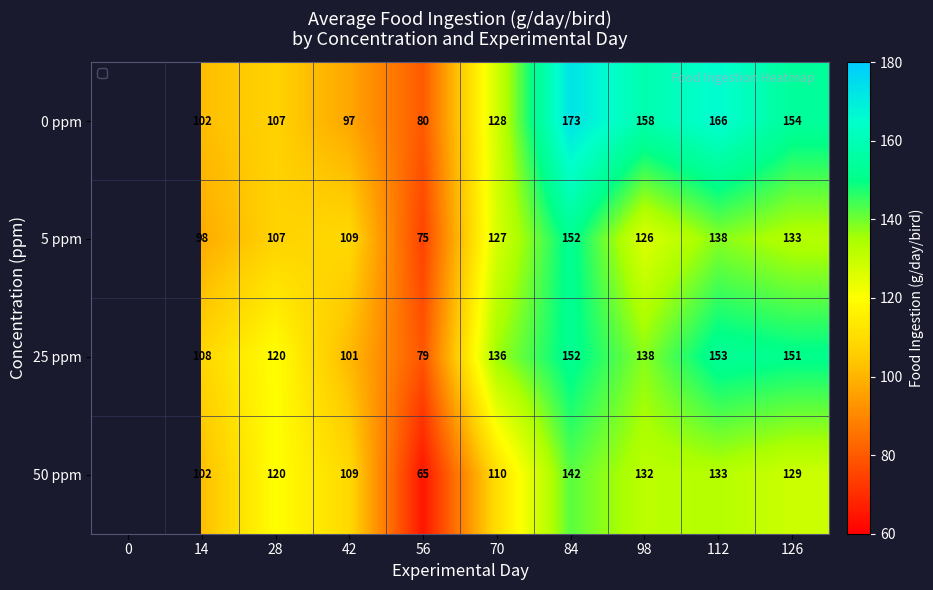

What is the total value across all series at 98?

554